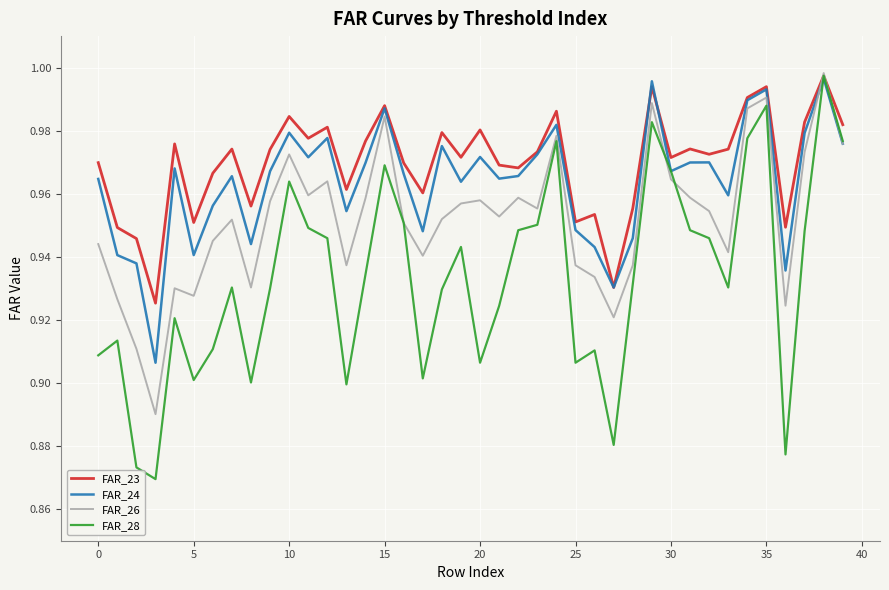

Which series has the widest spread of values?

FAR_28